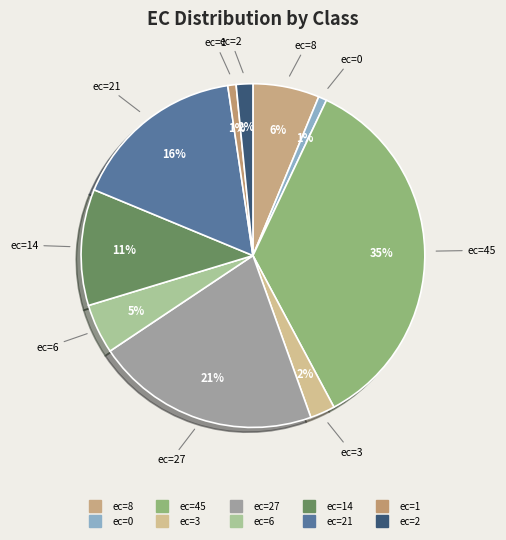

To the nearest percent, what is the difference between the largest and smallest slice percentages?

34%